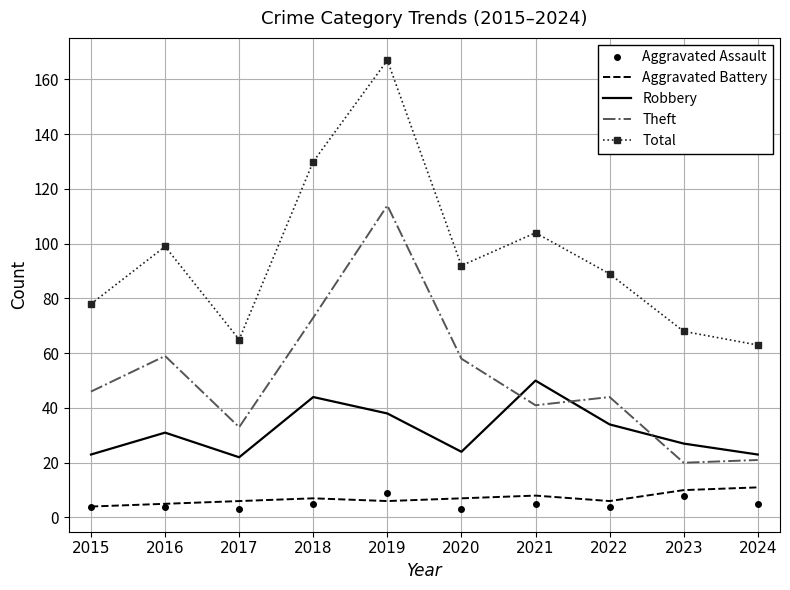

What is the difference between the Total values at 2015 and 2018?

52